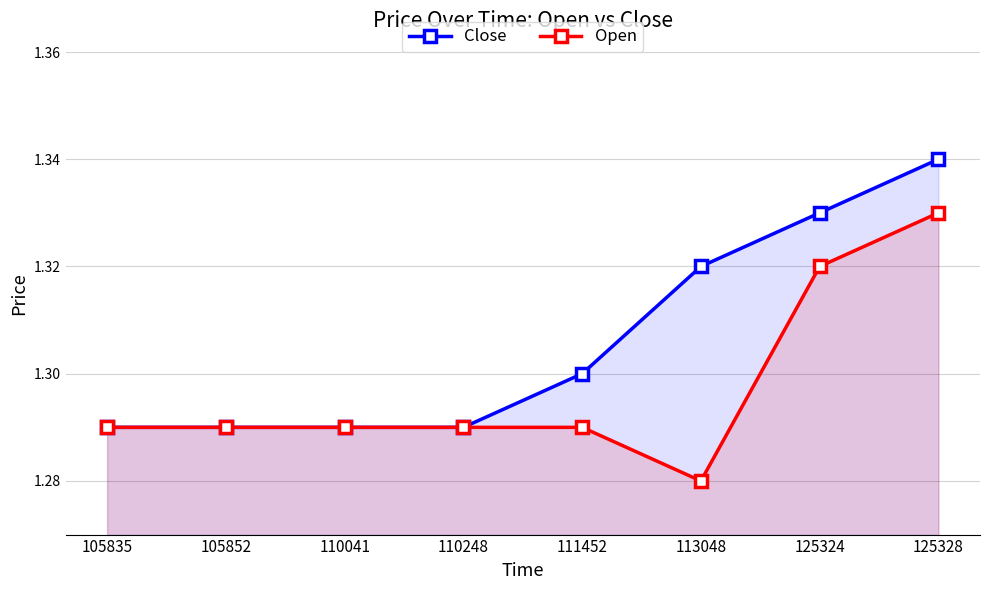

Reading left to right, list all the values displayed in this chart.

Close: 1.3	1.3	1.3	1.3	1.3	1.3	1.3	1.3
Open: 1.3	1.3	1.3	1.3	1.3	1.3	1.3	1.3